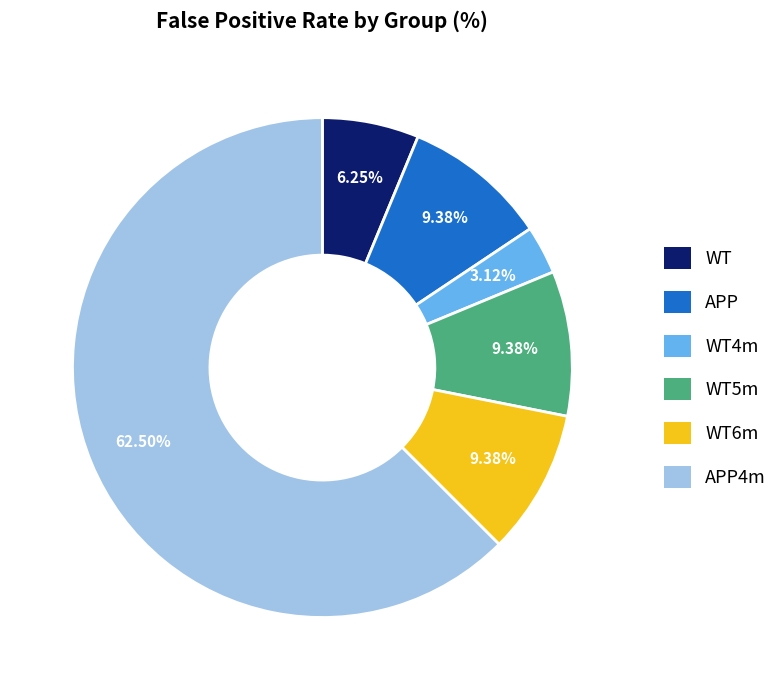

How many segments does this pie chart have?

6